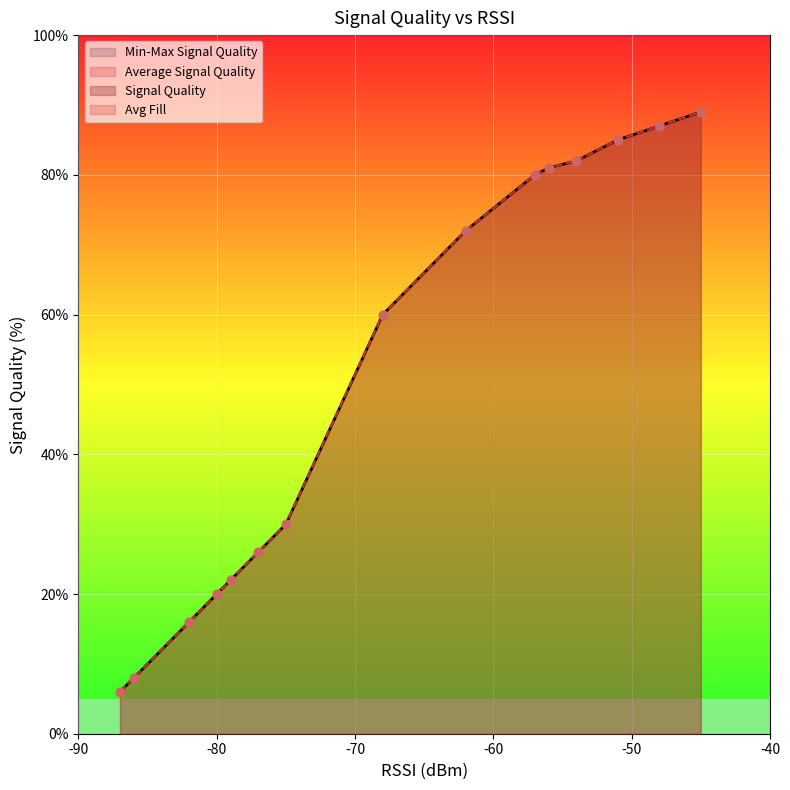

Which series contains the highest Y value?

Signal Quality